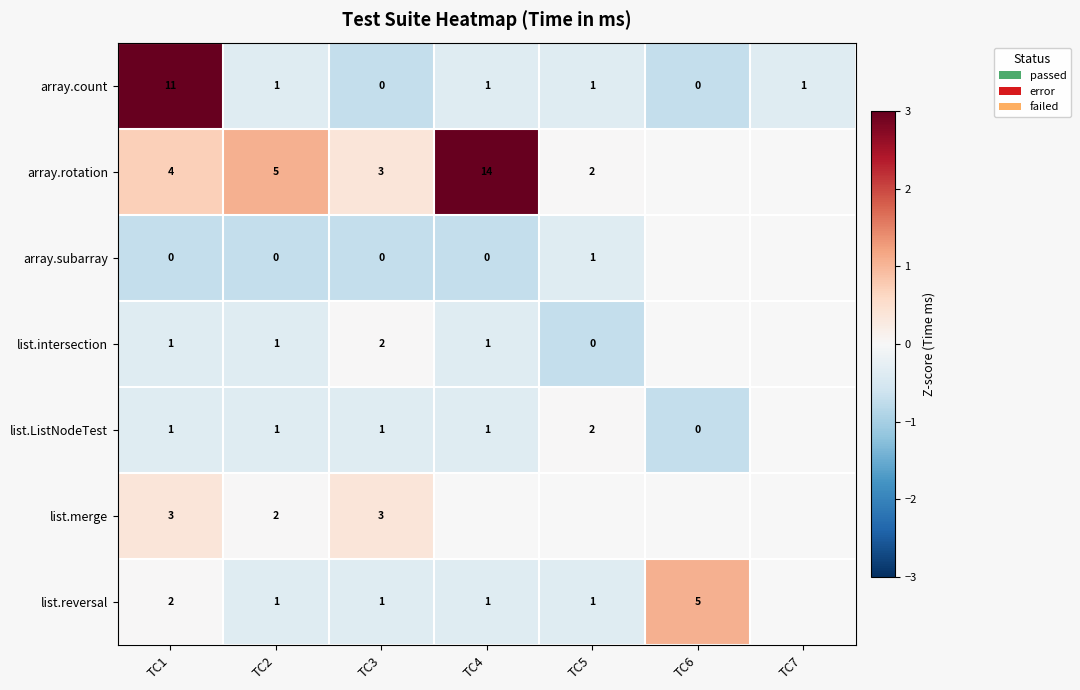

True or false: list.ListNodeTest has a value of -0.4 at TC2.

True